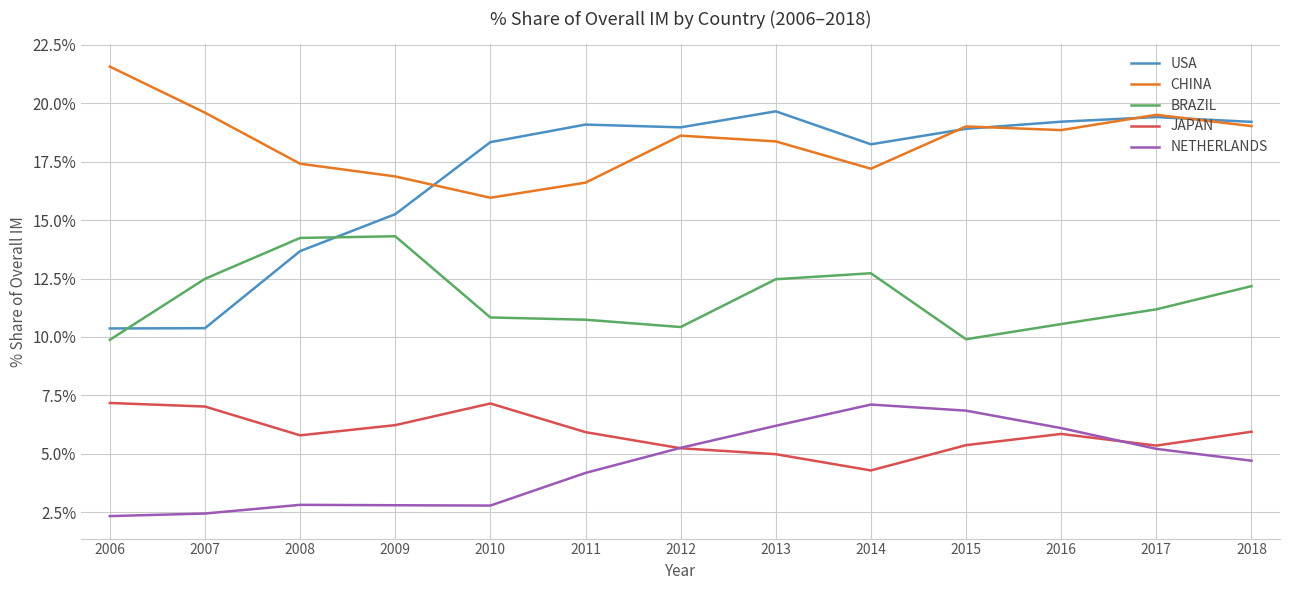

At which category does JAPAN reach its first local valley?

2008